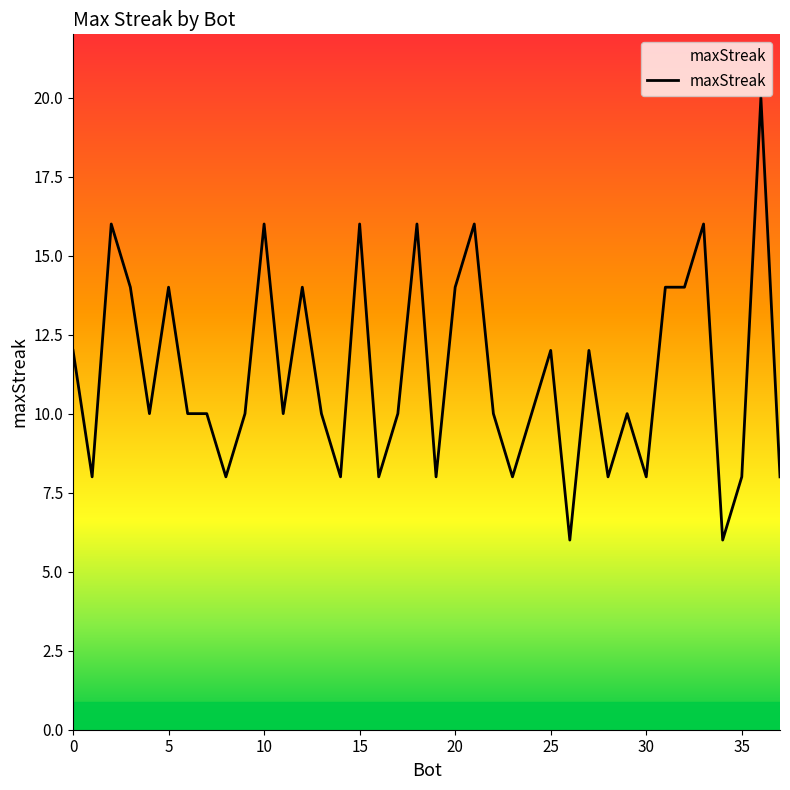

At which category does the chart reach its minimum across all series?

26